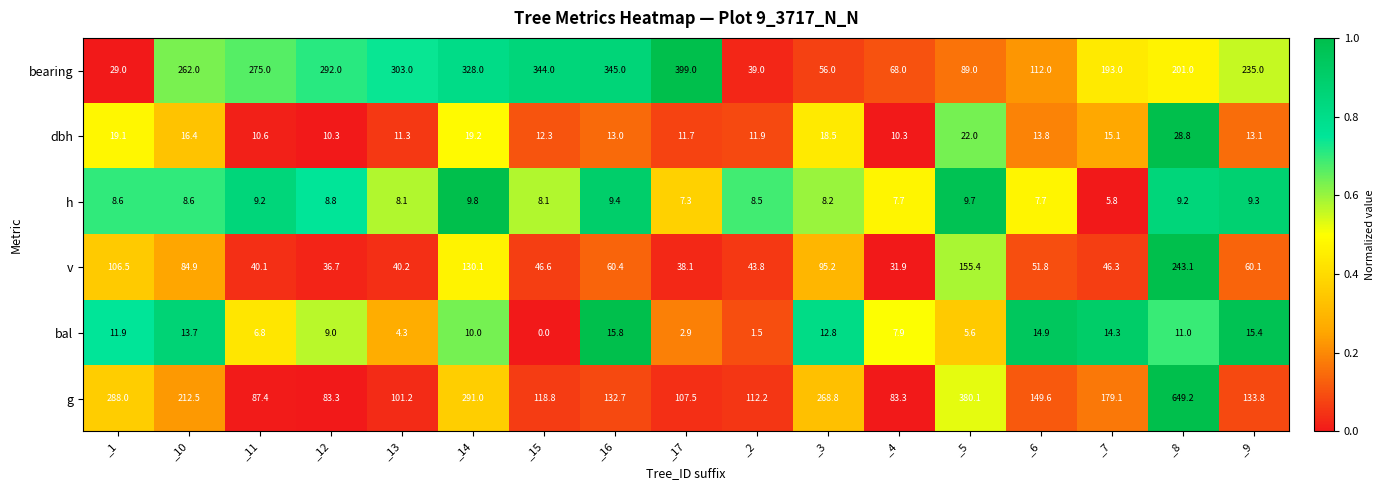

Which series changed the most between _4 and _7?

bearing